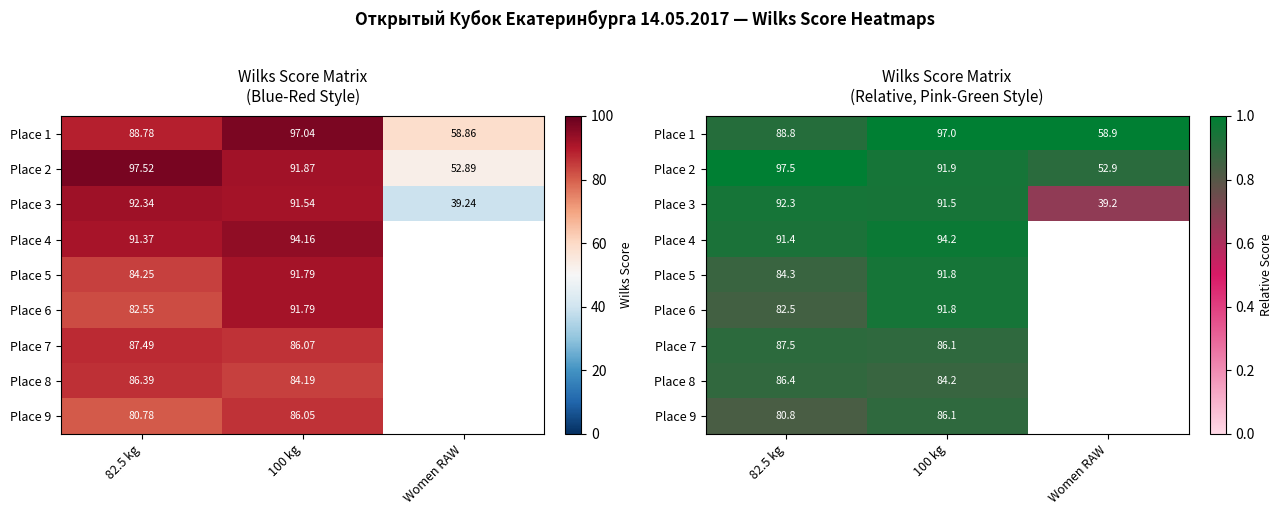

Count the number of data series in this chart.

9